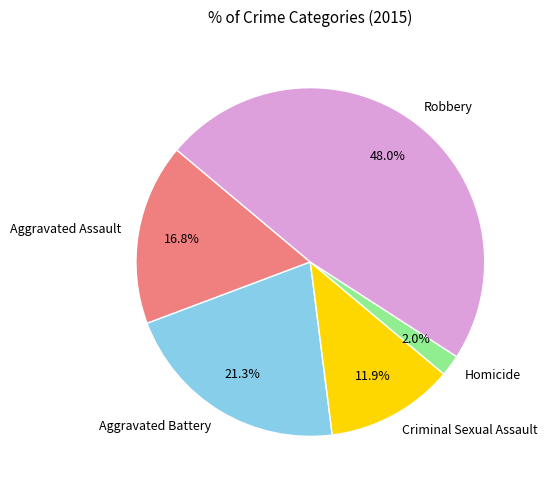

Between Criminal Sexual Assault and Homicide, which is larger?

Criminal Sexual Assault